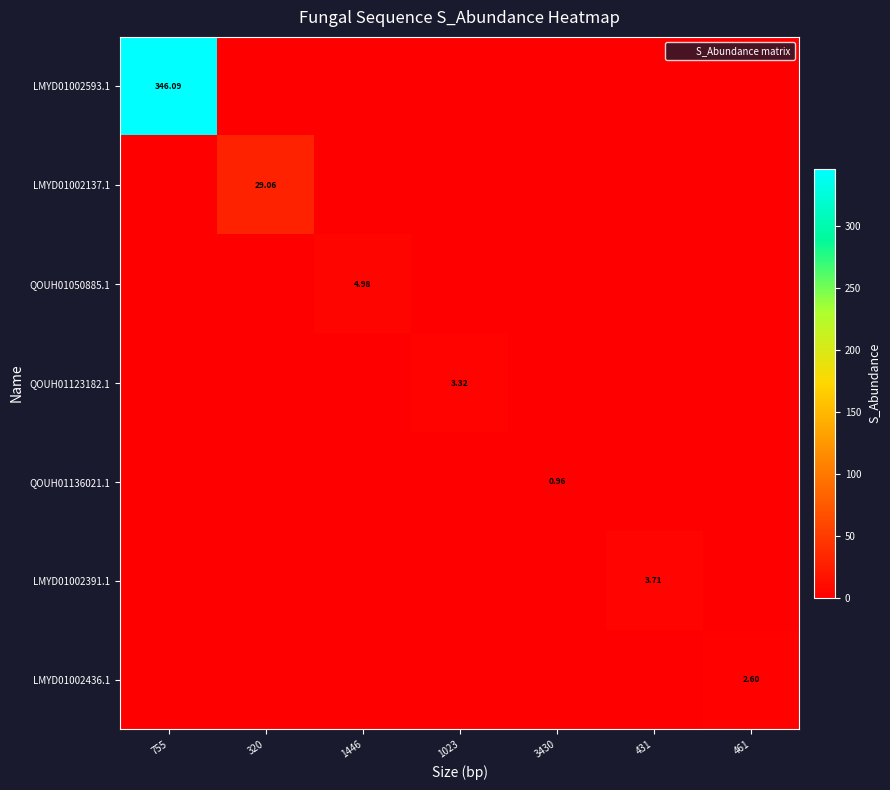

Is it true that LMYD01002436.1 equals 1.5 at 461?

False